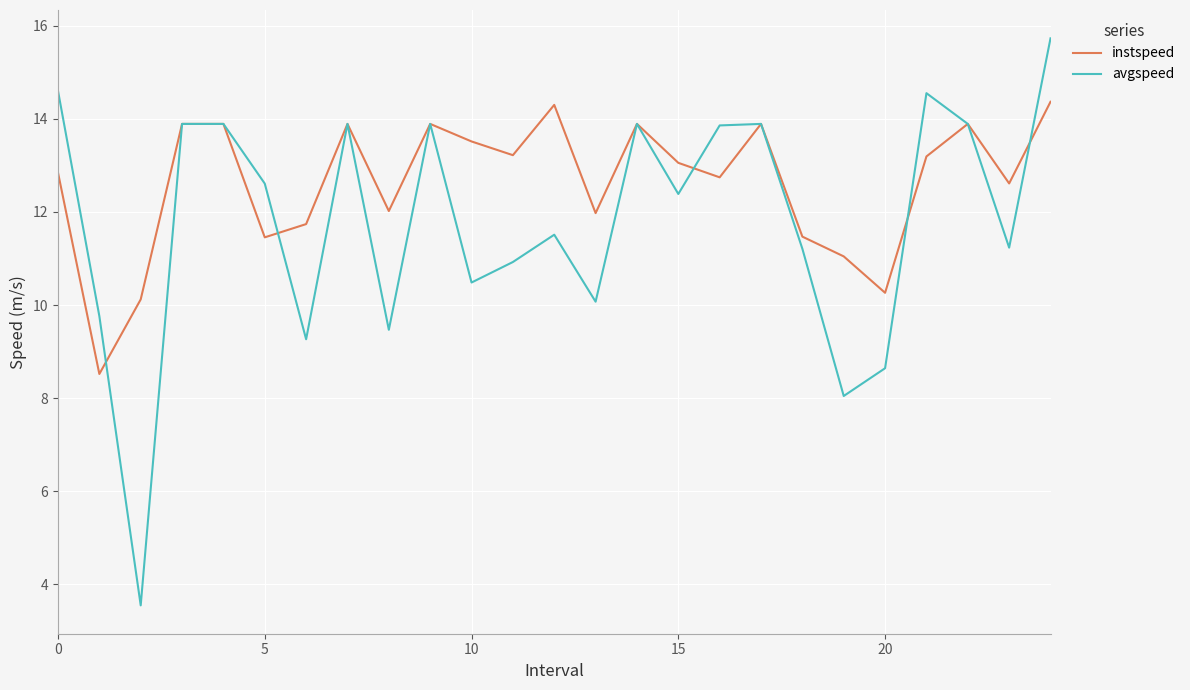

What is the difference between the maximum and minimum values in the instspeed series?

5.8